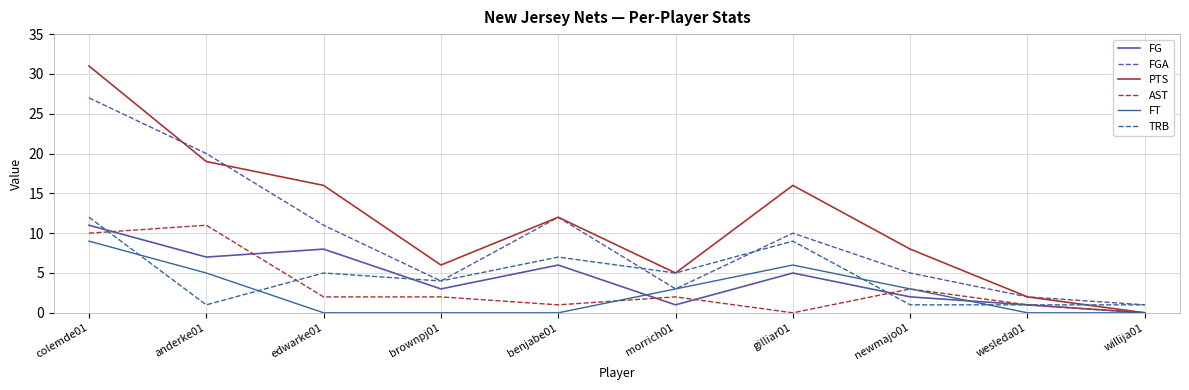

Which category has the lowest value in the FG series?

willija01